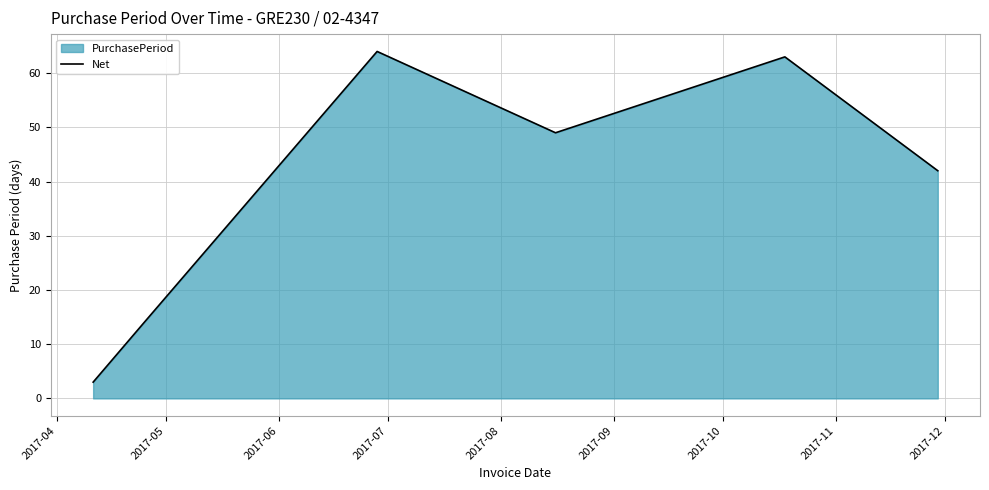

How many series are shown in this chart?

1